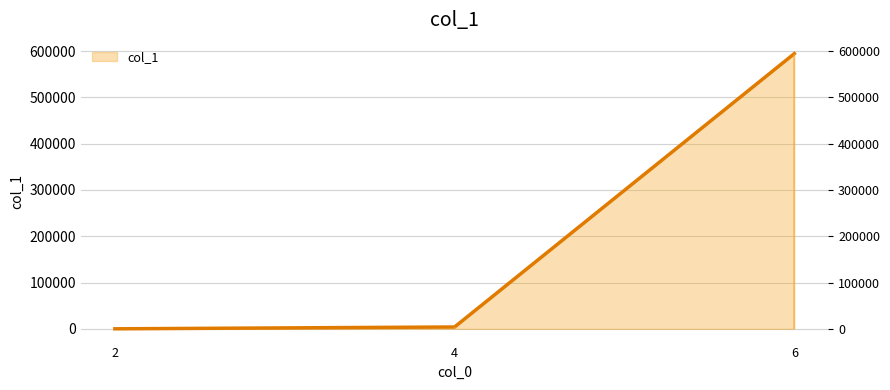

Is it true that the value at 4 is 3976?

True